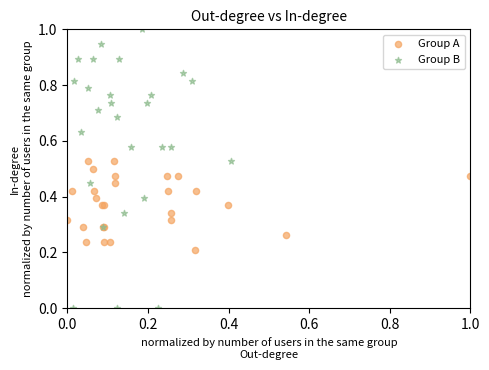

Which series contains the highest Y value?

Group B